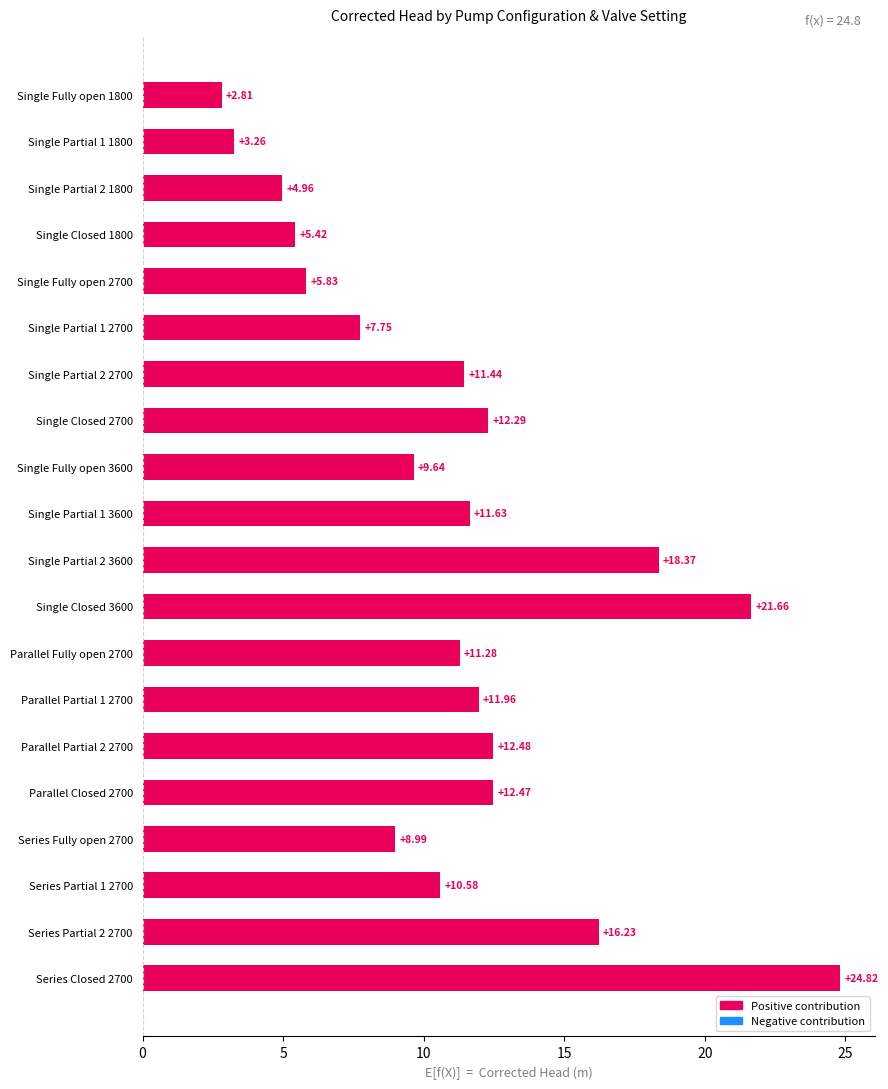

How many categories are shown in the chart?

20